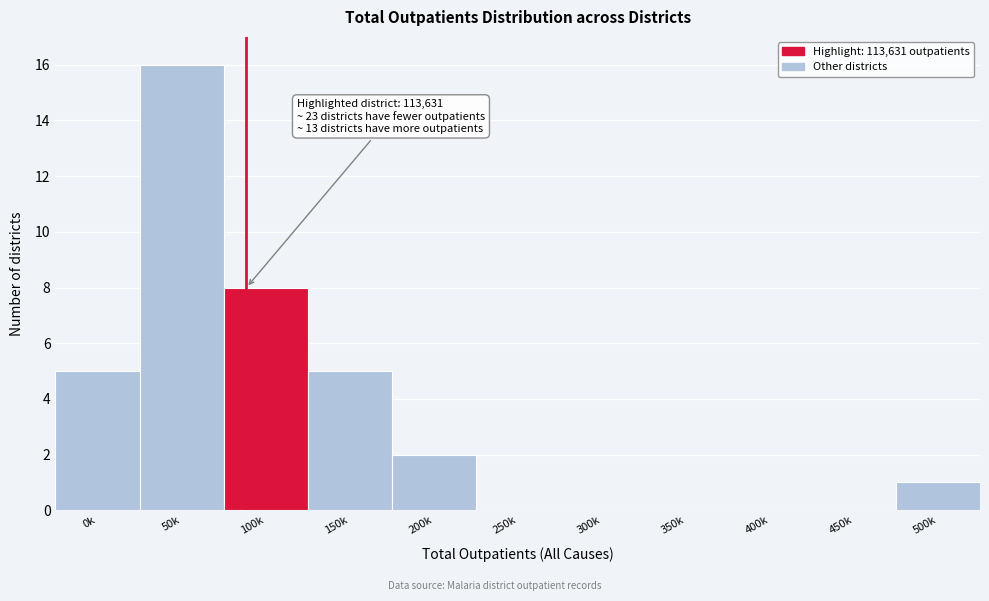

Reading left to right, transcribe all the data shown in this chart.

0k=5	50k=16	100k=8	150k=5	200k=2	250k=0	300k=0	350k=0	400k=0	450k=0	500k=1